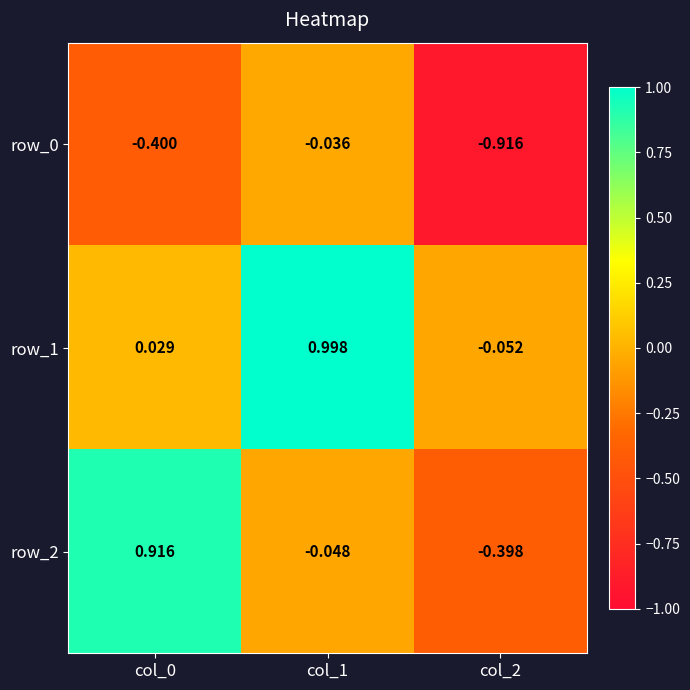

At which label does row_2 reach its minimum?

col_2